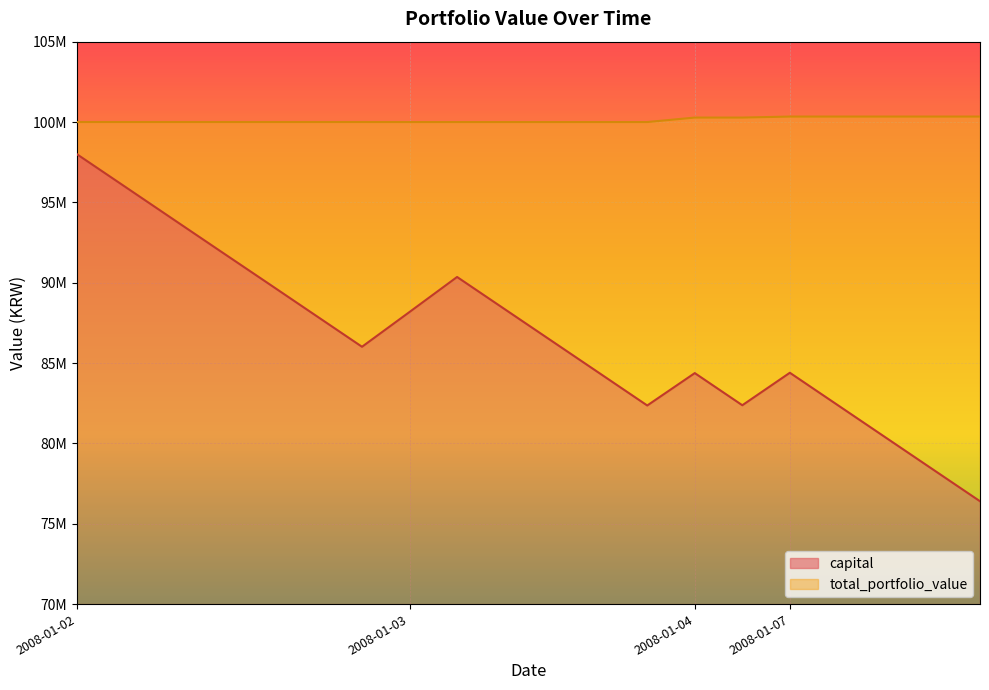

Reading left to right, what are all the values shown in this chart?

capital: 2008-01-02=98002027	2008-01-02=96004268	2008-01-02=94004043	2008-01-02=92005339	2008-01-02=90012141	2008-01-02=88012262	2008-01-02=86013263	2008-01-03=88178392	2008-01-03=90355815	2008-01-03=88356265	2008-01-03=86357726	2008-01-03=84359277	2008-01-03=82359442	2008-01-04=84374752	2008-01-04=82374509	2008-01-07=84395759	2008-01-07=82396820	2008-01-07=80397321	2008-01-07=78397747	2008-01-07=76399874
total_portfolio_value: 2008-01-02=100000000	2008-01-02=100000000	2008-01-02=100000000	2008-01-02=100000000	2008-01-02=100000000	2008-01-02=100000000	2008-01-02=100000000	2008-01-03=99997908	2008-01-03=99997908	2008-01-03=99997908	2008-01-03=99997908	2008-01-03=99997908	2008-01-03=99997908	2008-01-04=100276453	2008-01-04=100276453	2008-01-07=100338680	2008-01-07=100338680	2008-01-07=100338680	2008-01-07=100338680	2008-01-07=100338680